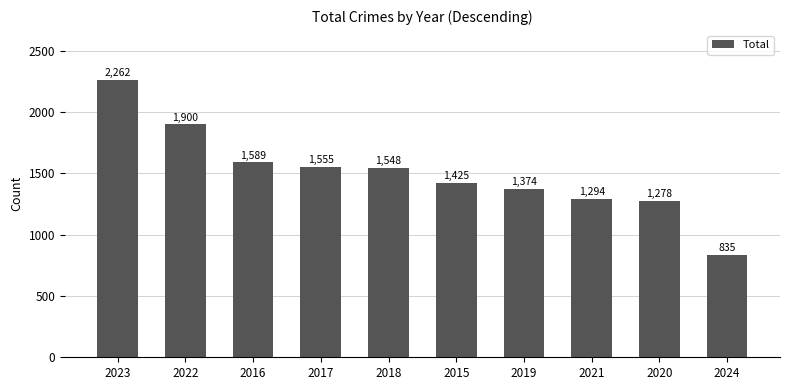

What is the difference between the second highest and minimum values?

1065